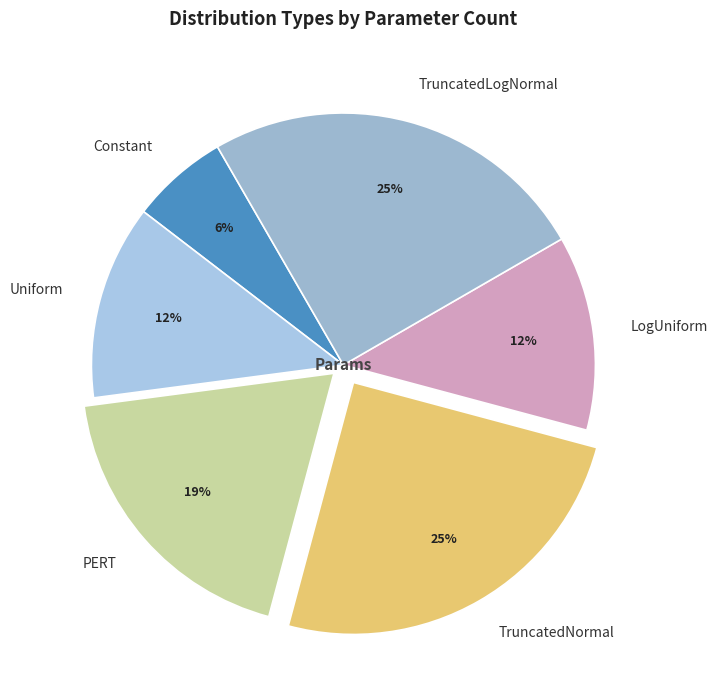

Does any single category account for the majority?

No